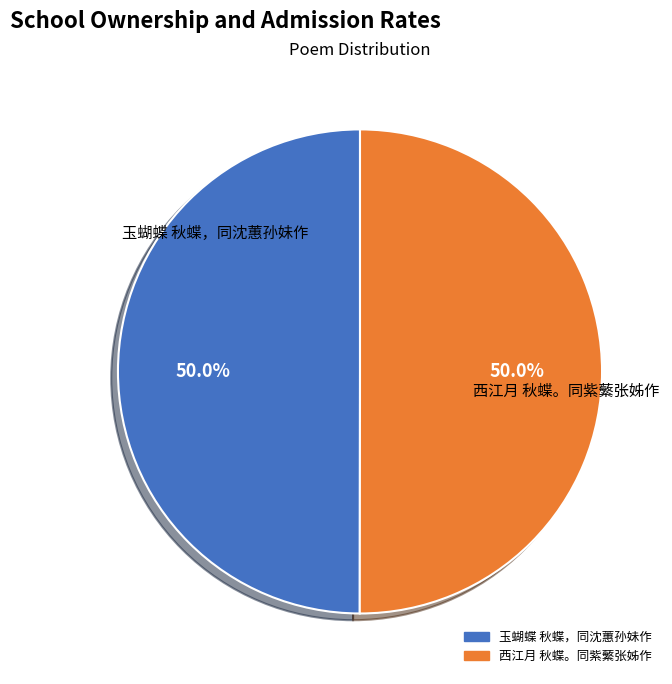

Is it true that 西江月 秋蝶。同紫蘩张姊作 is 50% of the pie?

True